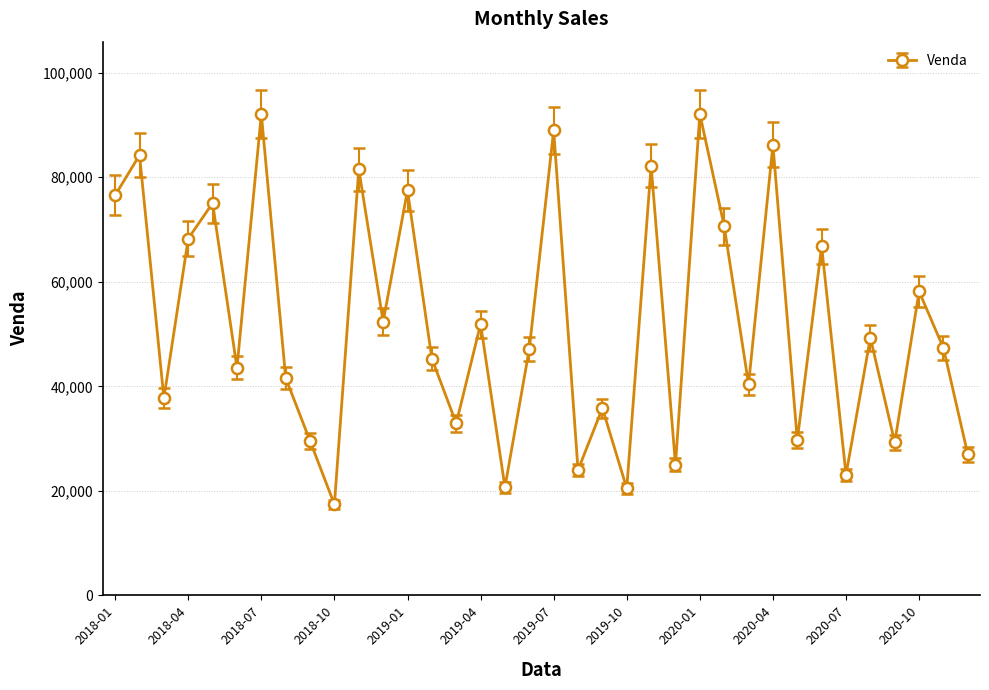

How many distinct data groups are displayed?

1